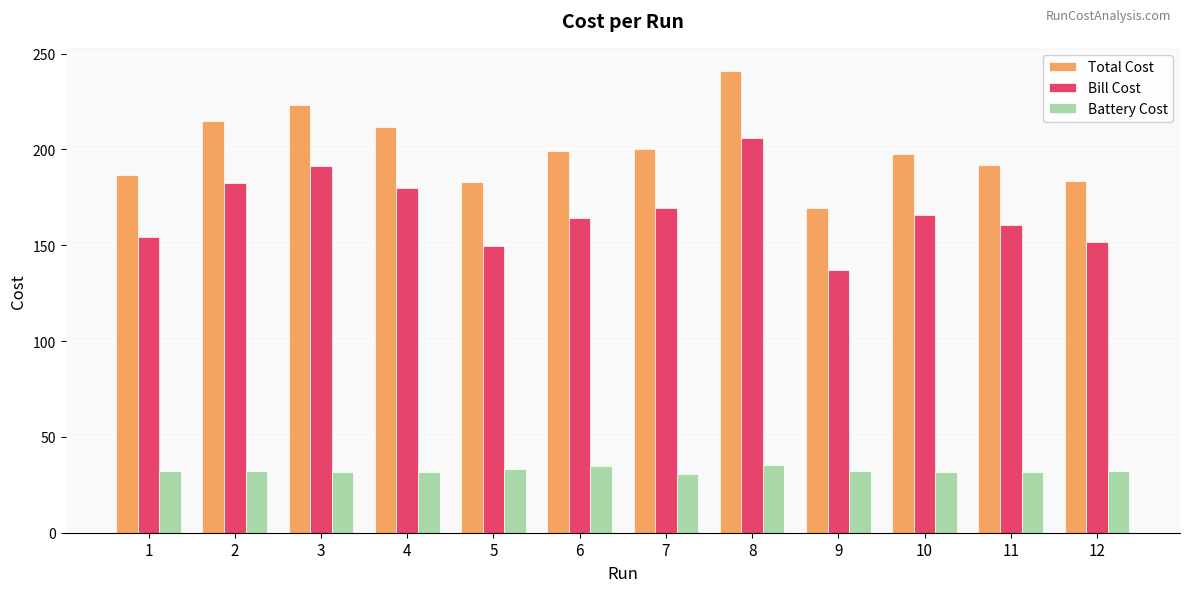

What is the maximum value for Battery Cost?

35.2